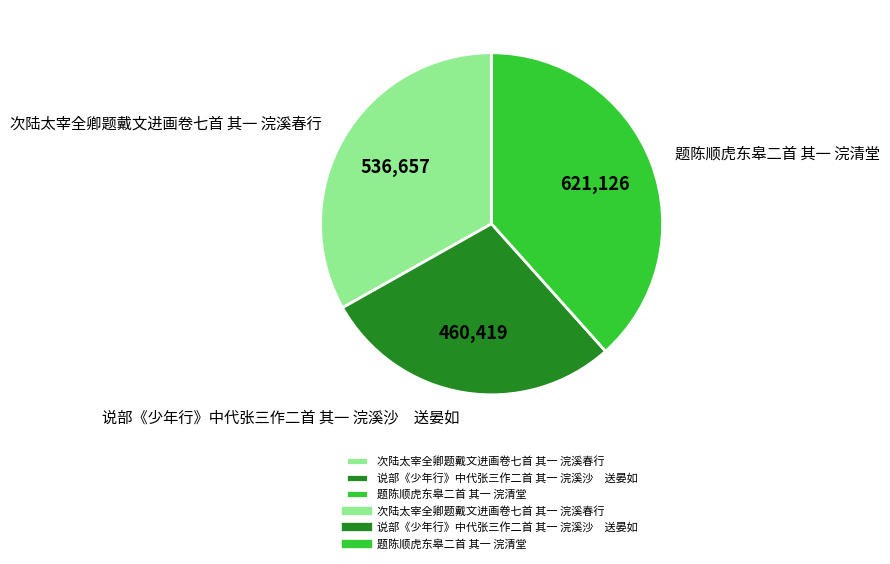

Does 次陆太宰全卿题戴文进画卷七首 其一 浣溪春行 account for over 50% of the chart?

No